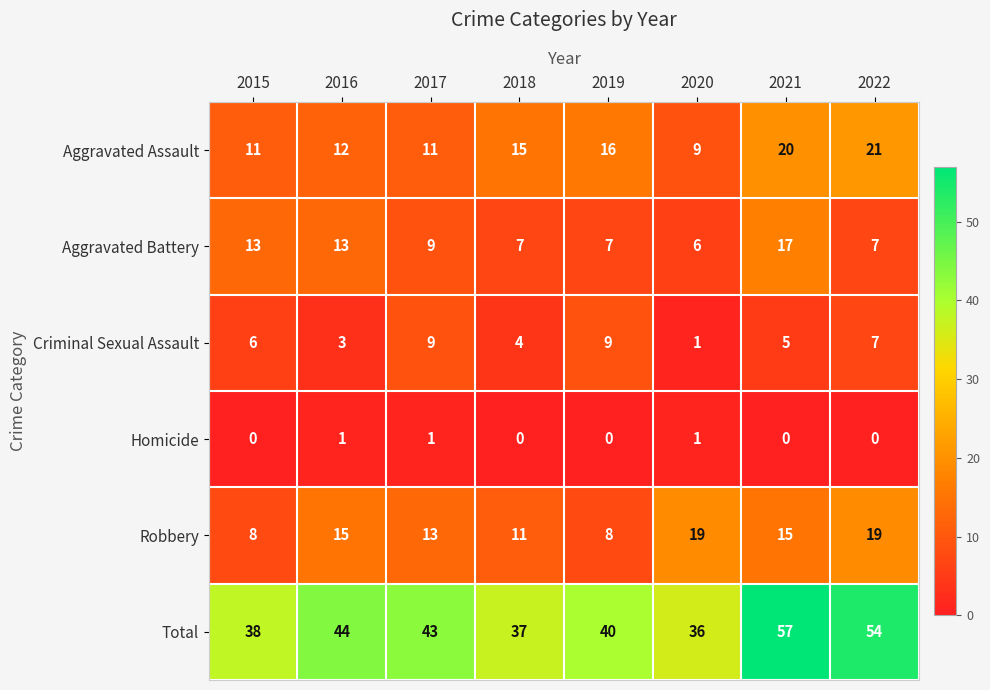

Which series has the widest spread of values?

Total